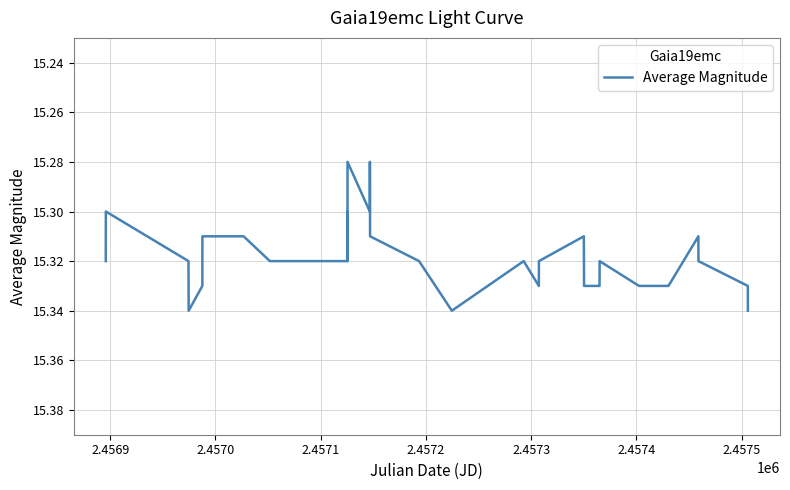

How many lines are shown in the chart?

1